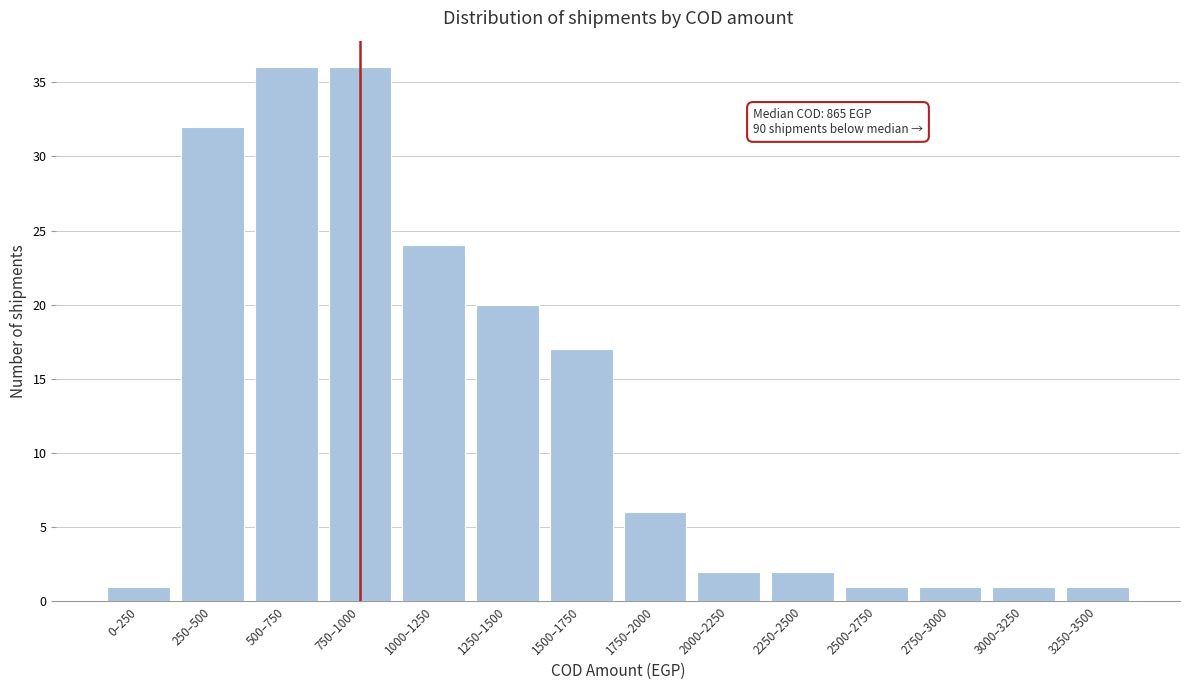

Reading left to right, transcribe all the data shown in this chart.

1	32	36	36	24	20	17	6	2	2	1	1	1	1